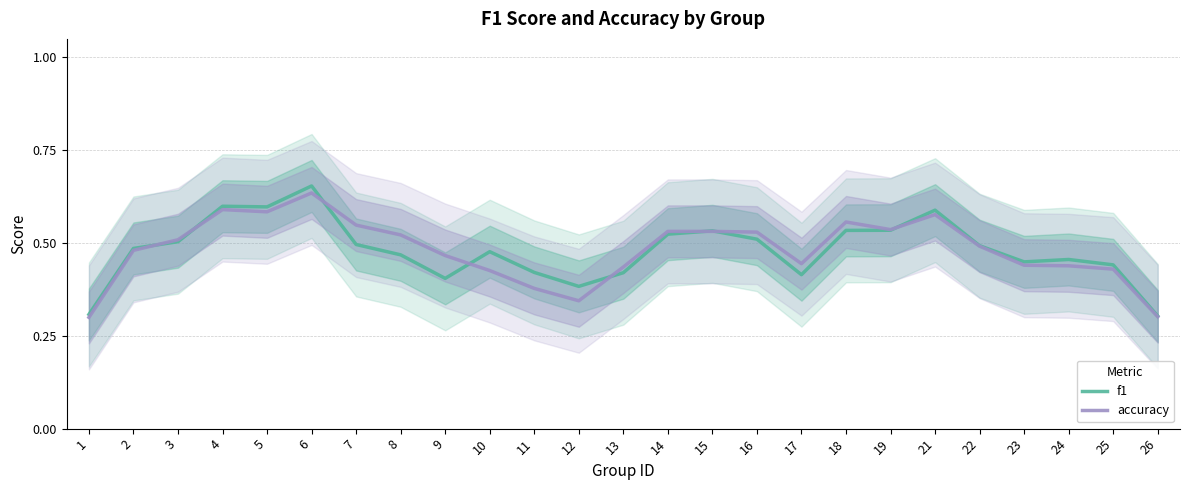

What is the difference between the maximum and minimum values in the accuracy series?

0.3